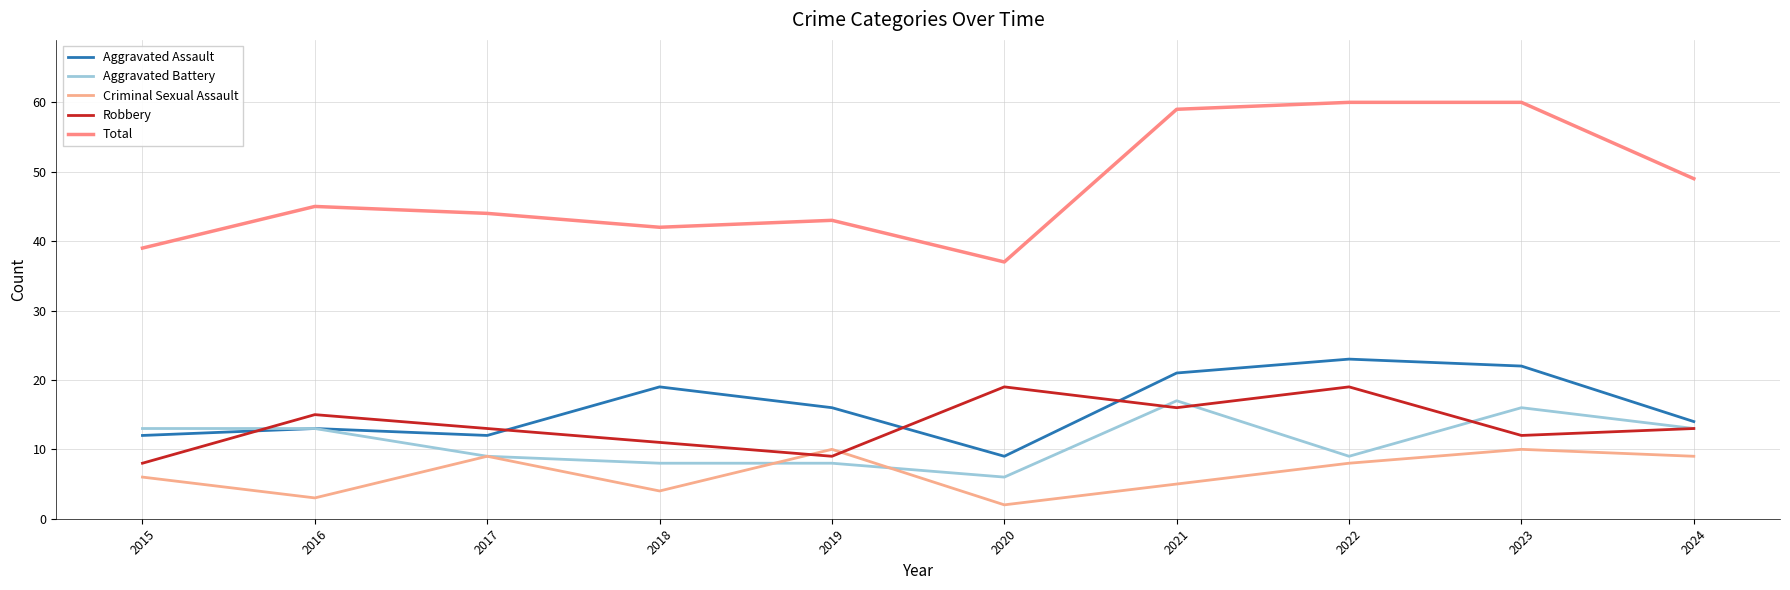

How many lines are shown in the chart?

5